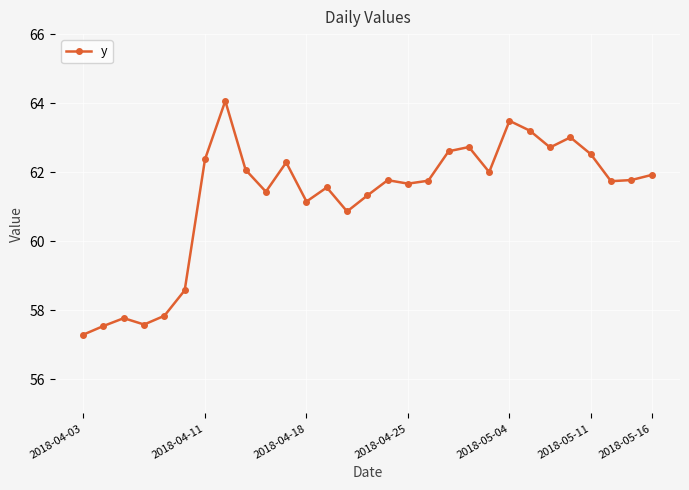

What is the value of the 26th point from the left?

62.5